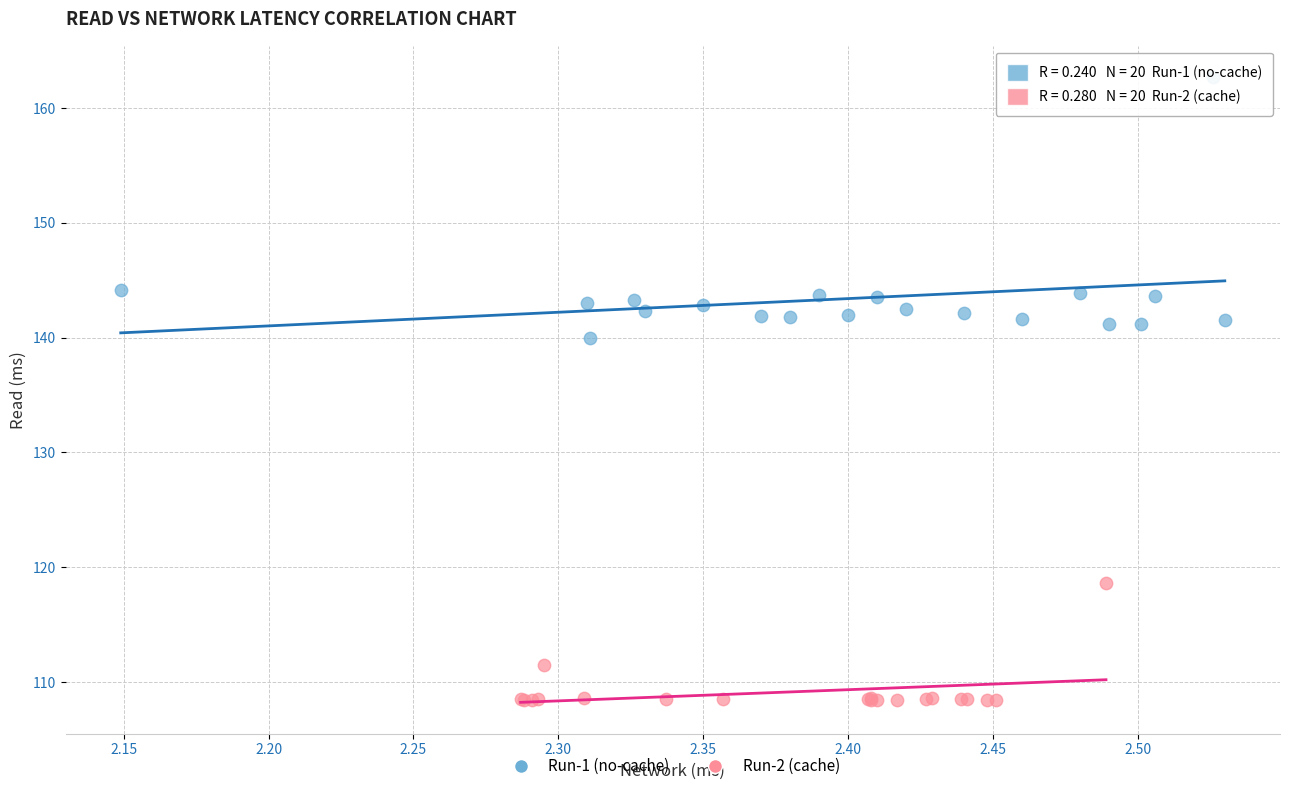

Which series reaches the maximum Y coordinate?

Run-1 (no-cache)